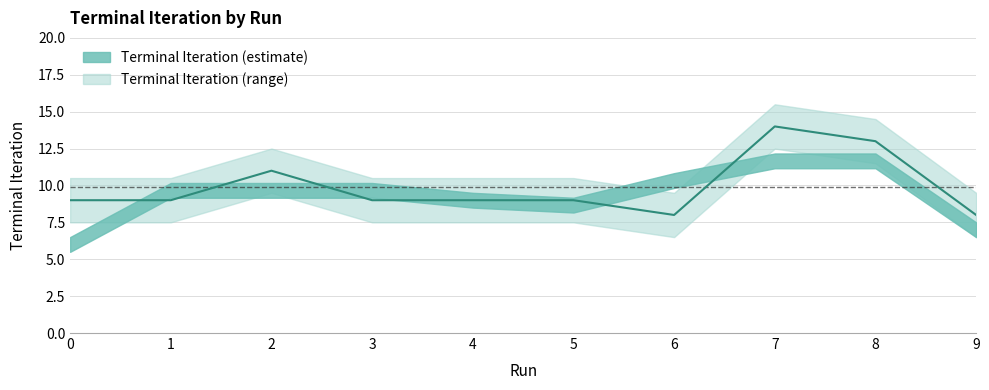

What is the change in value from 3 to 7?

+5